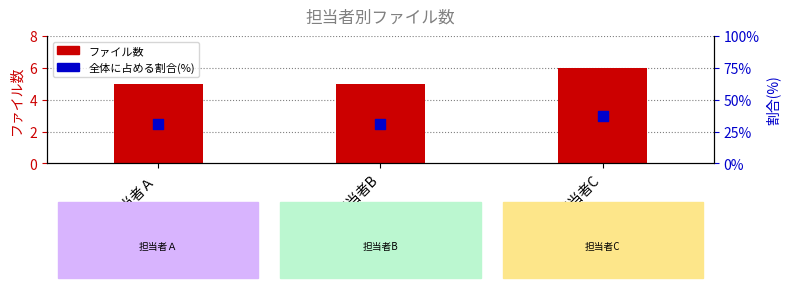

What are all the series names shown in the legend?

ファイル数, 全体に占める割合(%)